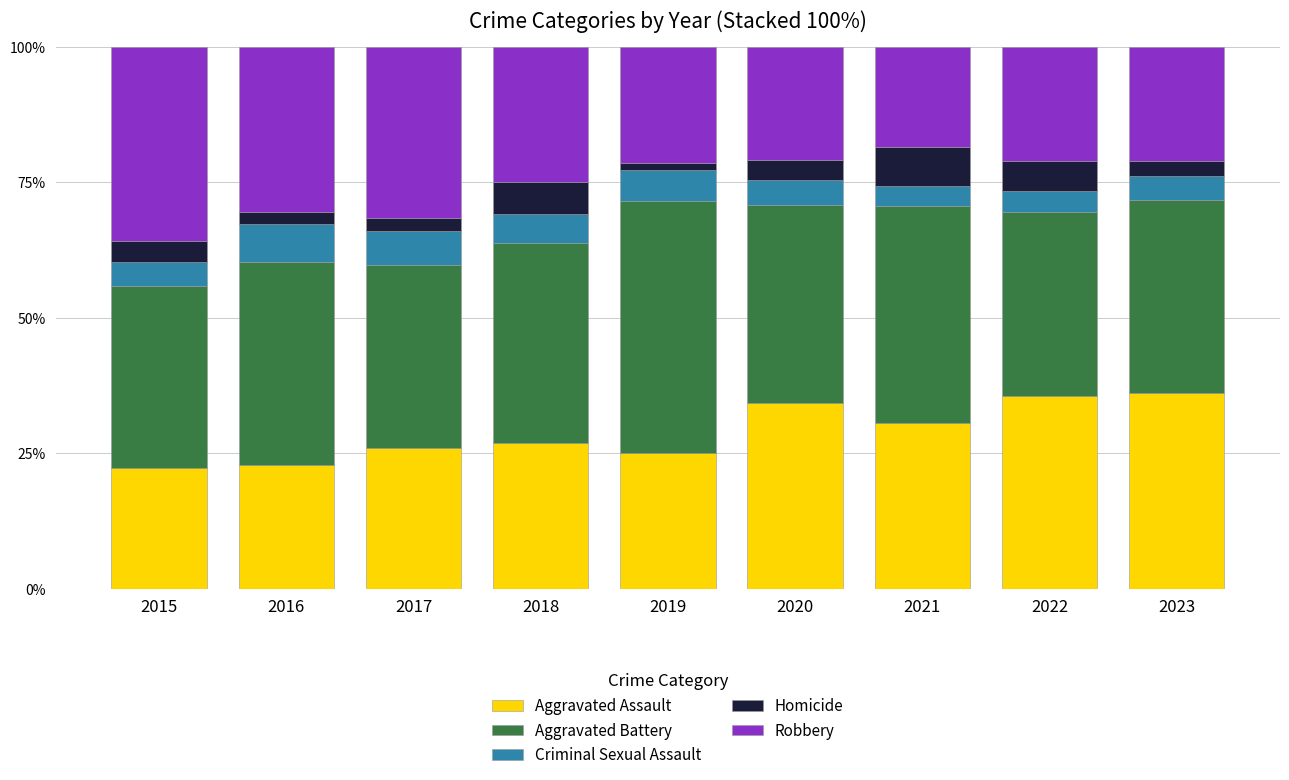

What is the lowest value of the Aggravated Assault series?

22.4